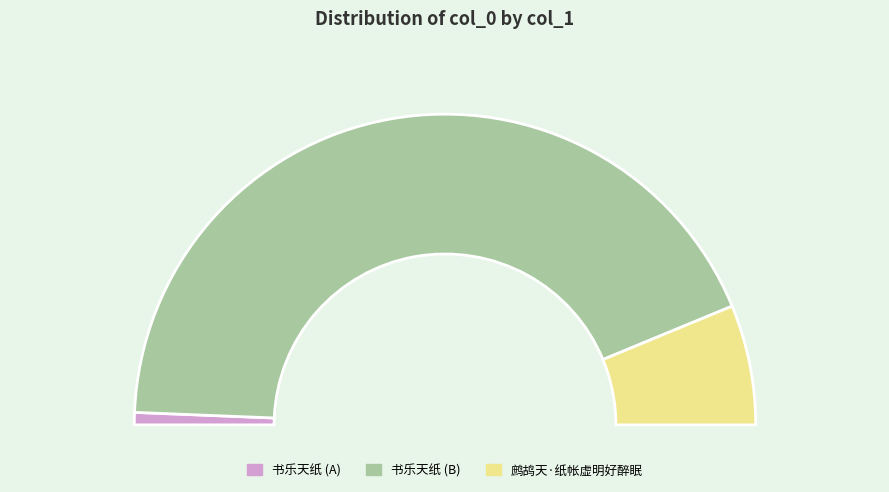

How many segments does this pie chart have?

3